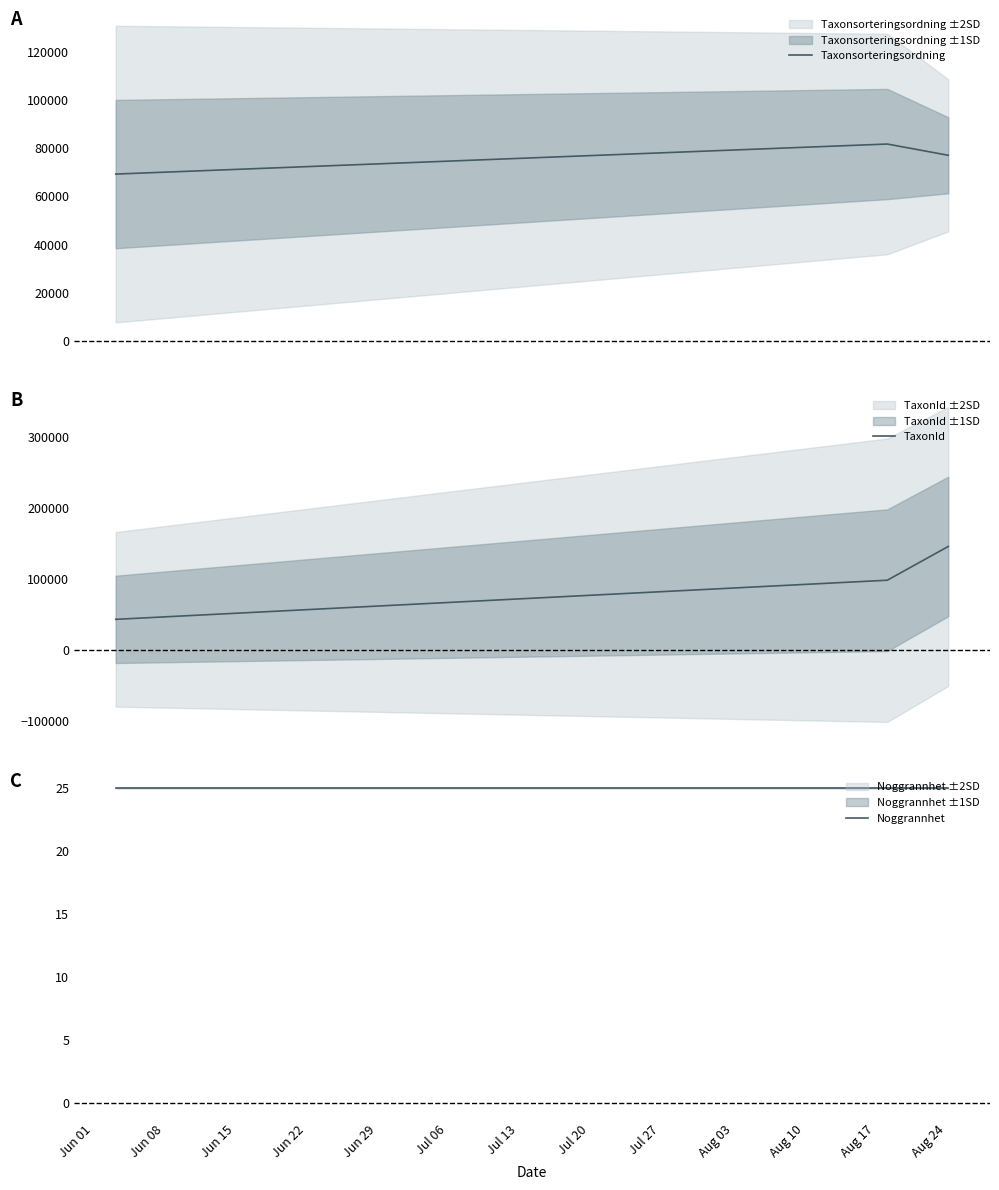

Does the chart display data point markers on the line(s)?

No